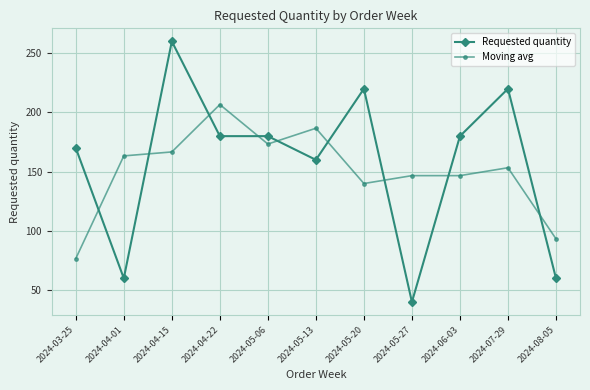

What is the value of the Requested quantity point at the 6th from the left?

160.0